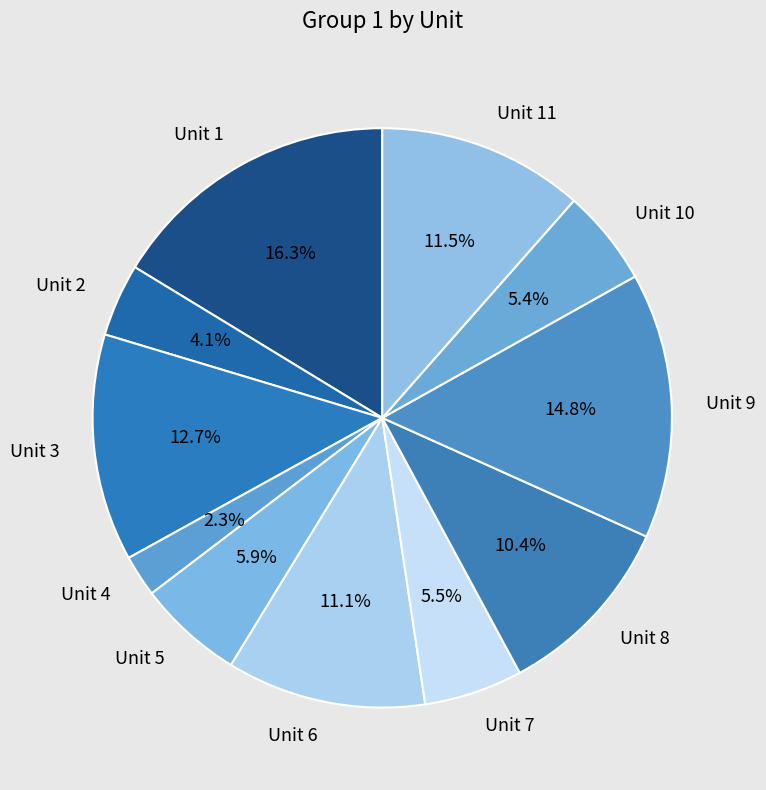

To the nearest percent, what is the difference between the largest and smallest slice percentages?

14%